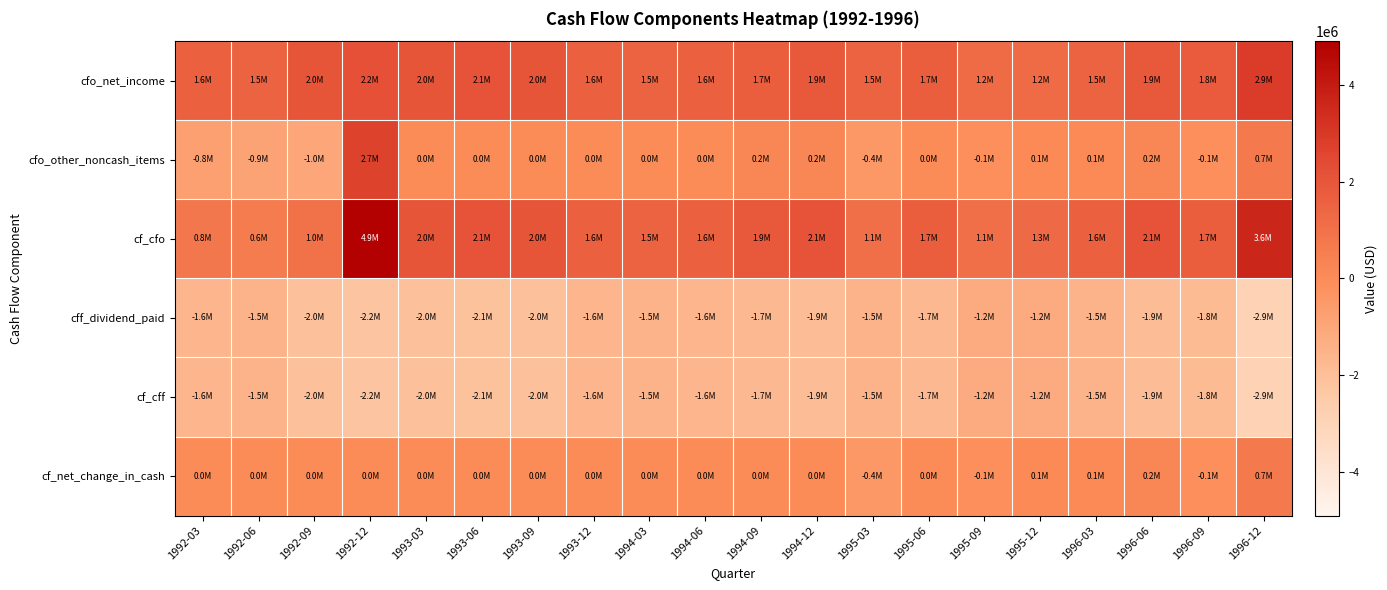

Reading left to right, list all the values displayed in this chart.

cfo_net_income: 1992-03=1600000	1992-06=1500000	1992-09=2000000	1992-12=2200000	1993-03=2000000	1993-06=2100000	1993-09=2000000	1993-12=1600000	1994-03=1500000	1994-06=1600000	1994-09=1700000	1994-12=1900000	1995-03=1500000	1995-06=1700000	1995-09=1200000	1995-12=1200000	1996-03=1500000	1996-06=1900000	1996-09=1800000	1996-12=2900000
cfo_other_noncash_items: 1992-03=-800000	1992-06=-900000	1992-09=-1000000	1992-12=2700000	1993-03=0	1993-06=0	1993-09=0	1993-12=0	1994-03=0	1994-06=0	1994-09=200000	1994-12=200000	1995-03=-400000	1995-06=0	1995-09=-100000	1995-12=100000	1996-03=100000	1996-06=200000	1996-09=-100000	1996-12=700000
cf_cfo: 1992-03=800000	1992-06=600000	1992-09=1000000	1992-12=4900000	1993-03=2000000	1993-06=2100000	1993-09=2000000	1993-12=1600000	1994-03=1500000	1994-06=1600000	1994-09=1900000	1994-12=2100000	1995-03=1100000	1995-06=1700000	1995-09=1100000	1995-12=1300000	1996-03=1600000	1996-06=2100000	1996-09=1700000	1996-12=3600000
cff_dividend_paid: 1992-03=-1600000	1992-06=-1500000	1992-09=-2000000	1992-12=-2200000	1993-03=-2000000	1993-06=-2100000	1993-09=-2000000	1993-12=-1600000	1994-03=-1500000	1994-06=-1600000	1994-09=-1700000	1994-12=-1900000	1995-03=-1500000	1995-06=-1700000	1995-09=-1200000	1995-12=-1200000	1996-03=-1500000	1996-06=-1900000	1996-09=-1800000	1996-12=-2900000
cf_cff: 1992-03=-1600000	1992-06=-1500000	1992-09=-2000000	1992-12=-2200000	1993-03=-2000000	1993-06=-2100000	1993-09=-2000000	1993-12=-1600000	1994-03=-1500000	1994-06=-1600000	1994-09=-1700000	1994-12=-1900000	1995-03=-1500000	1995-06=-1700000	1995-09=-1200000	1995-12=-1200000	1996-03=-1500000	1996-06=-1900000	1996-09=-1800000	1996-12=-2900000
cf_net_change_in_cash: 1992-03=0	1992-06=0	1992-09=0	1992-12=0	1993-03=0	1993-06=0	1993-09=0	1993-12=0	1994-03=0	1994-06=0	1994-09=0	1994-12=0	1995-03=-400000	1995-06=0	1995-09=-100000	1995-12=100000	1996-03=100000	1996-06=200000	1996-09=-100000	1996-12=700000